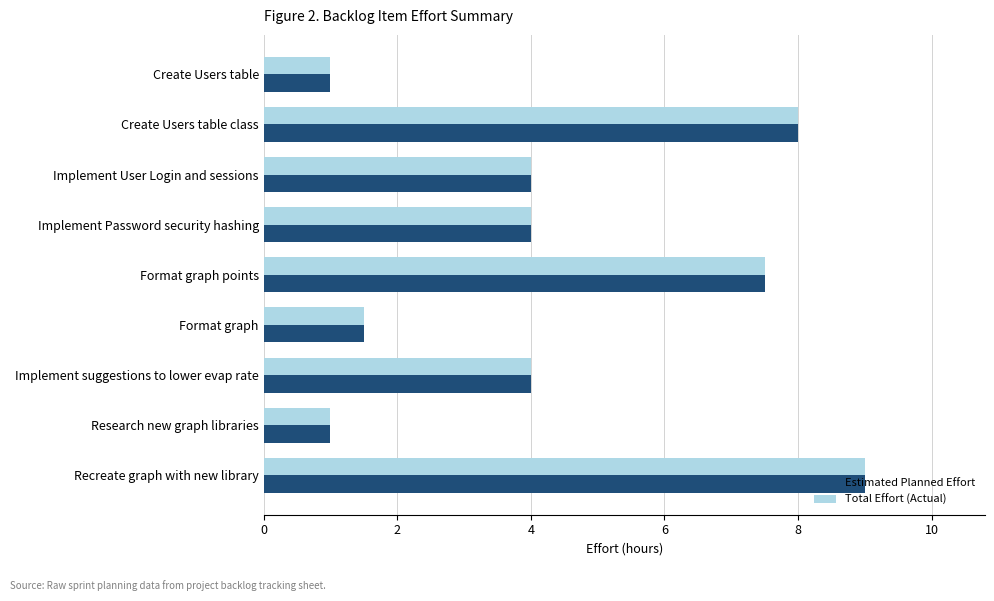

The Estimated Planned Effort series shows 0.4 at Format graph. True or false?

False